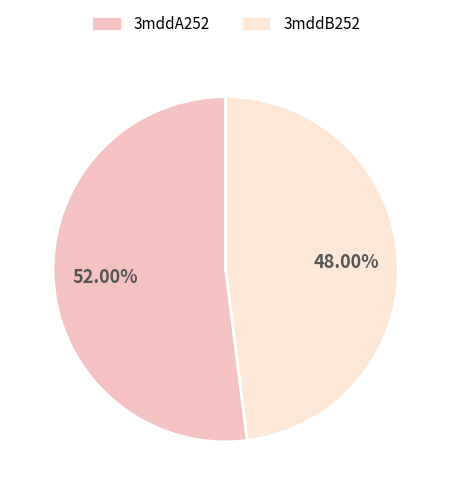

True or false: 3mddB252 accounts for 37% of the total.

False